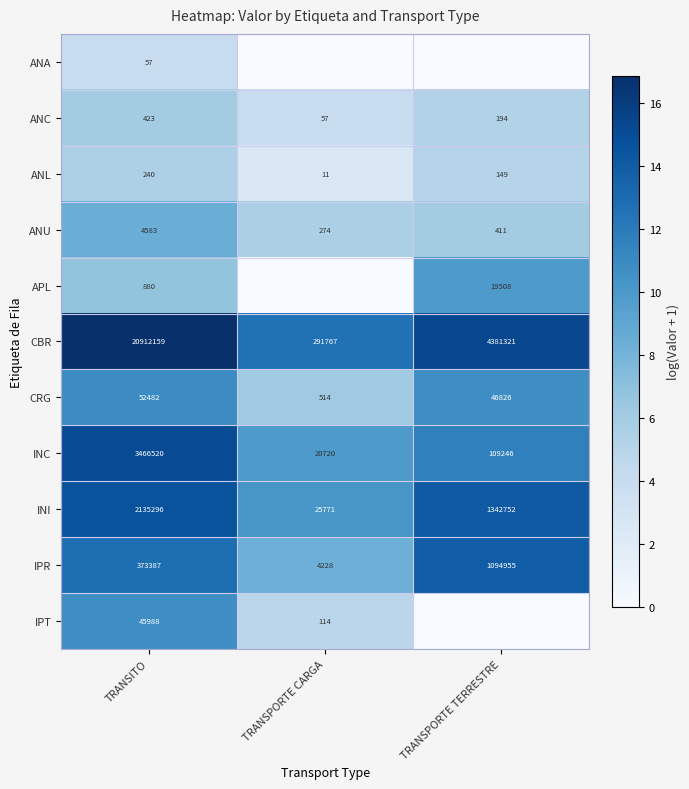

What is the average value of the CBR series?

8528416